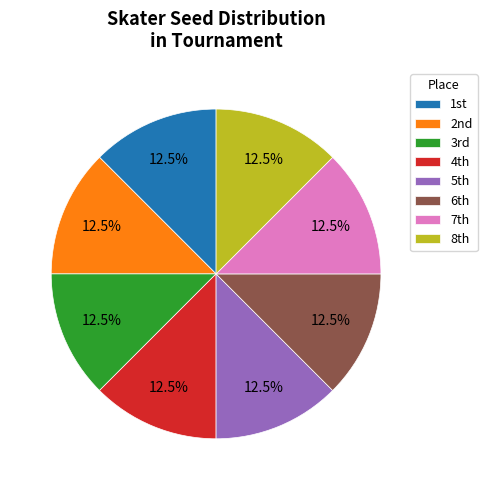

Does any single category account for the majority?

No